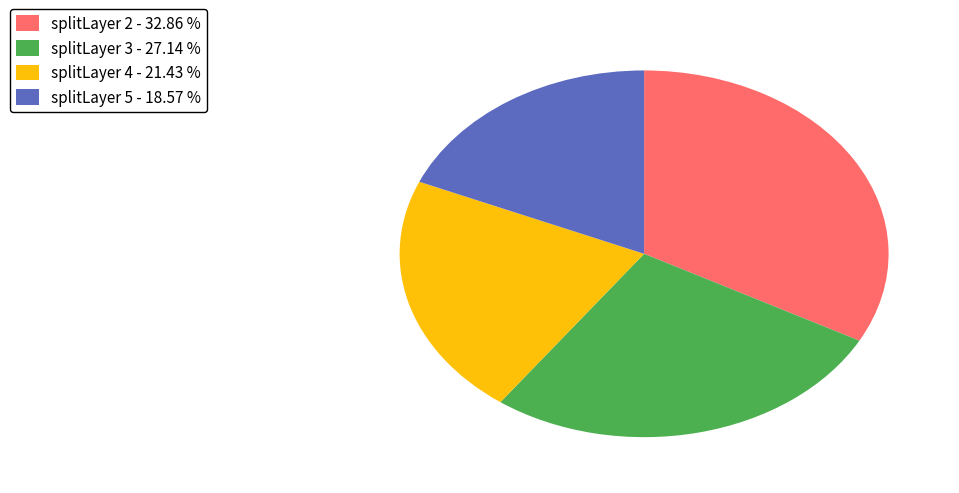

Do splitLayer 5 - 18.57 % and splitLayer 2 - 32.86 % together represent more than half of the pie?

Yes